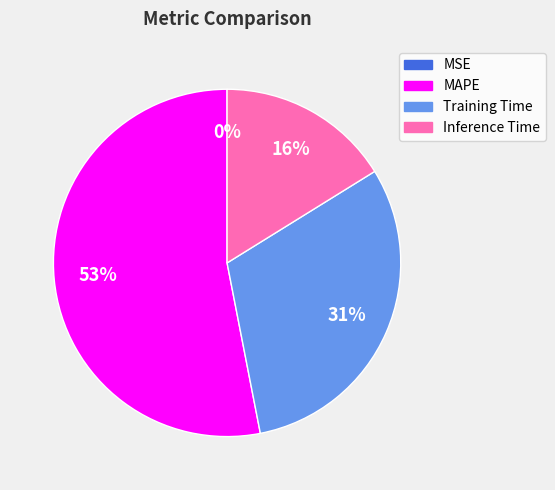

To the nearest percent, what is the difference between the largest and smallest slice percentages?

53%